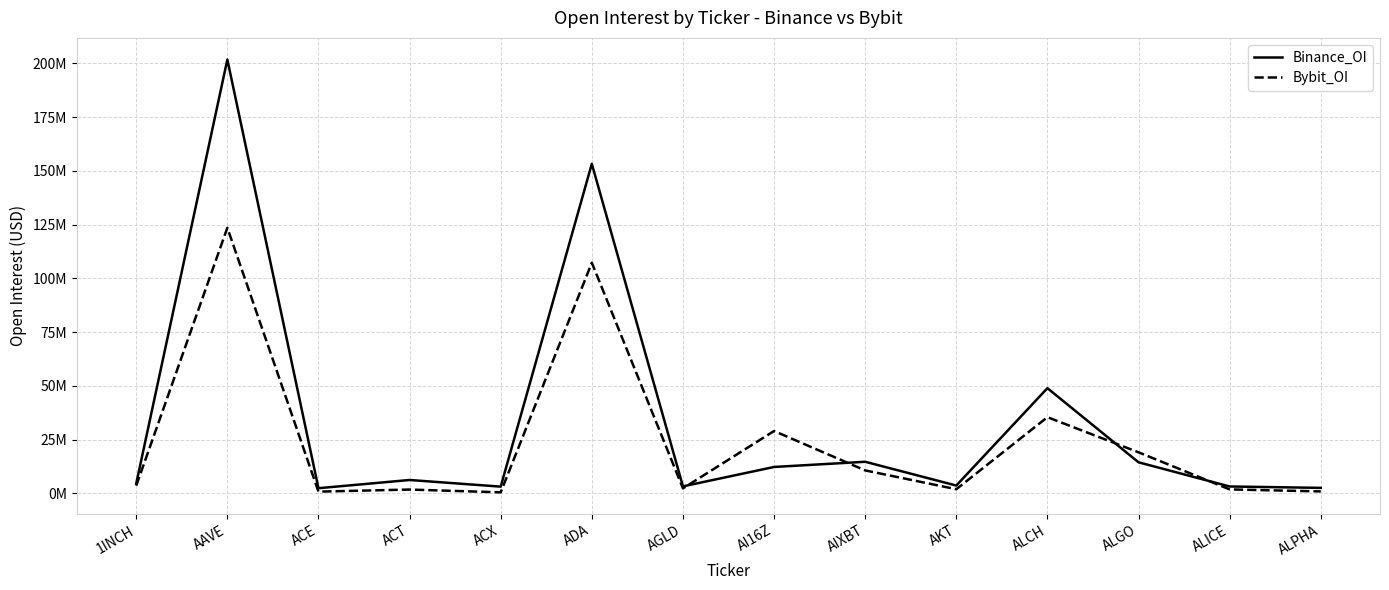

Which series has the largest range (max minus min)?

Binance_OI